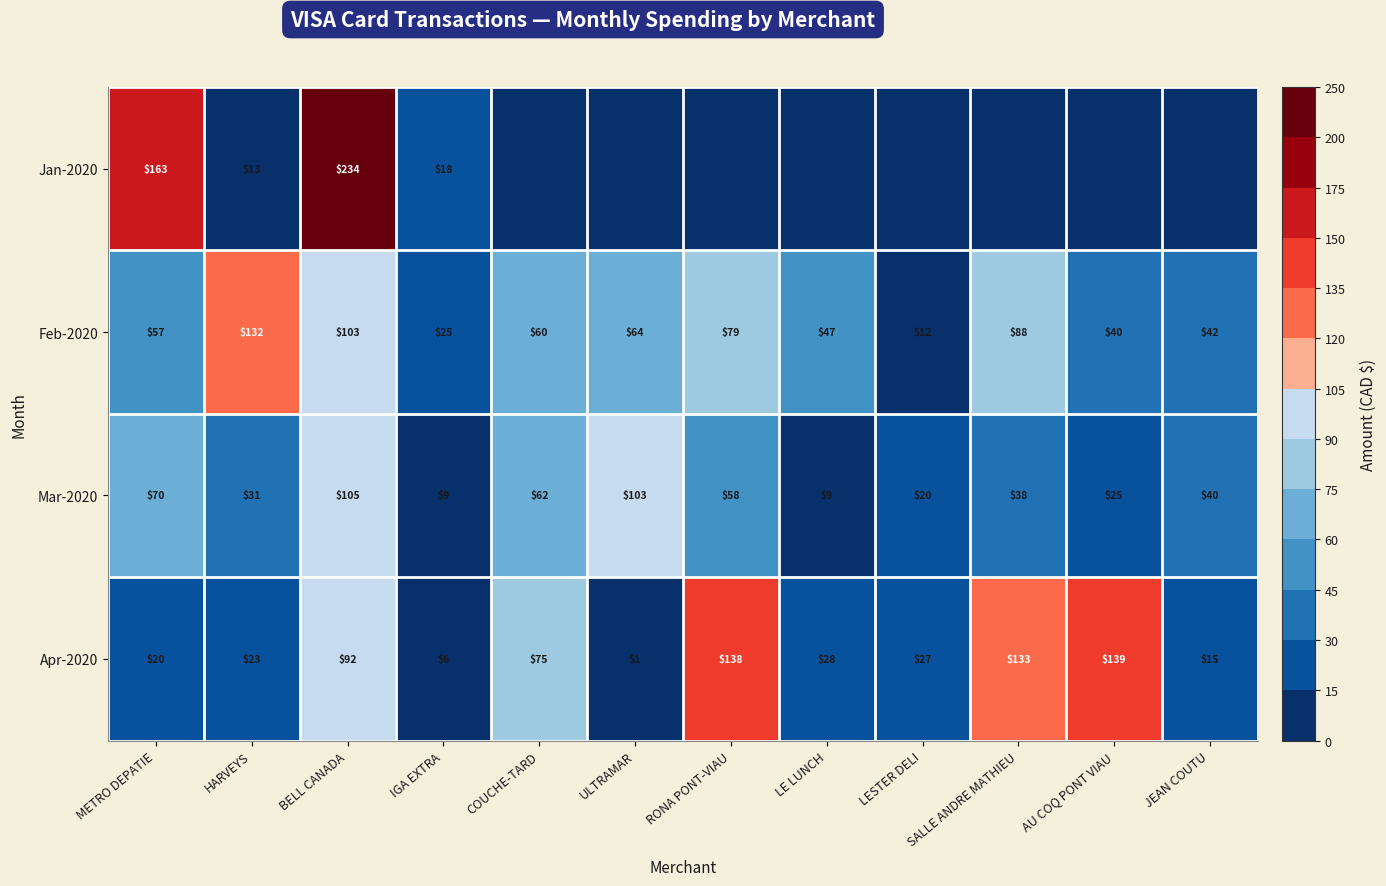

What is the total value across all series at LESTER DELI?

58.0